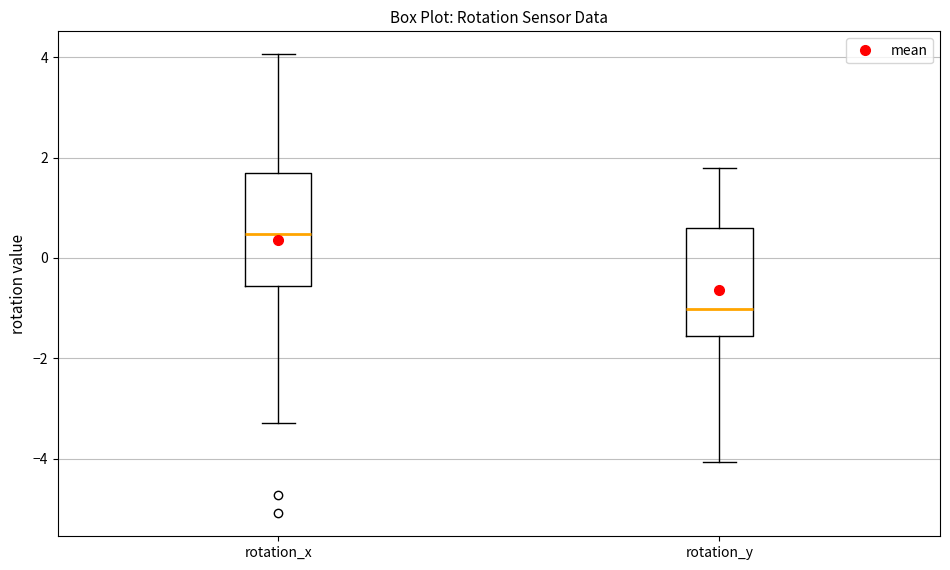

Where does the lower whisker of the box for rotation_y end on the y-axis? The values are not printed on the chart, so give them approximately, as read against the axis.

-4.0